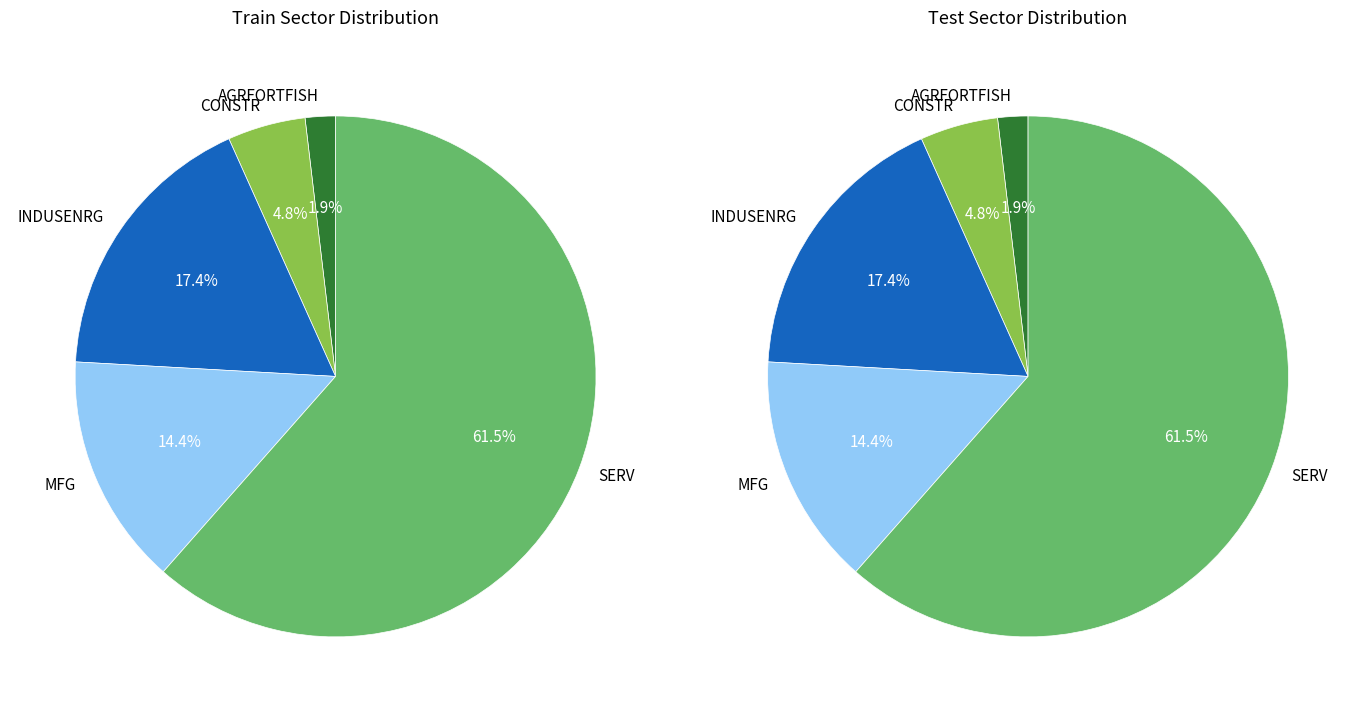

To the nearest percent, what portion does SERV represent?

62%